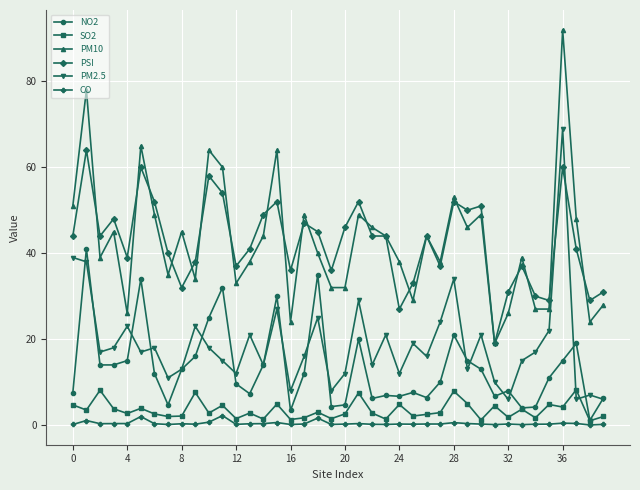

Rank the series by their maximum value, from highest to lowest.

PM10, PM2.5, PSI, NO2, SO2, CO